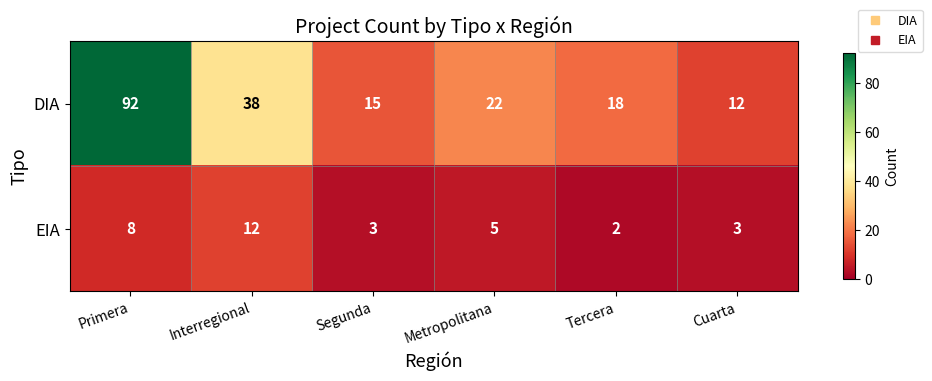

What is the approximate value of EIA at Segunda?

3